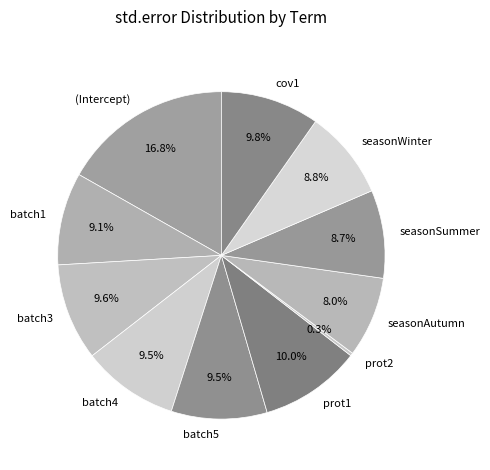

Which slice is the smallest?

prot2